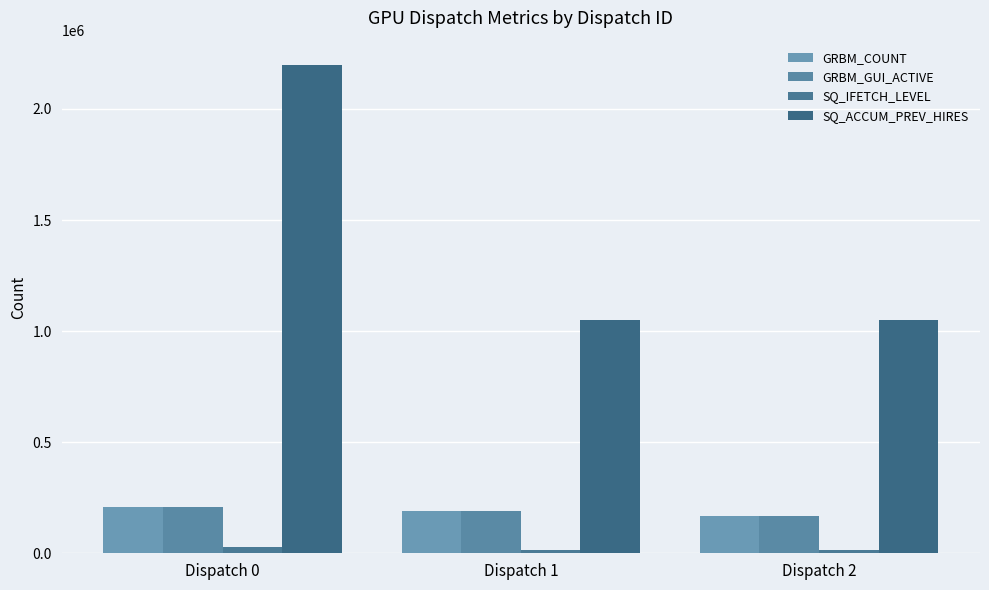

What is the minimum value for GRBM_GUI_ACTIVE?

166335